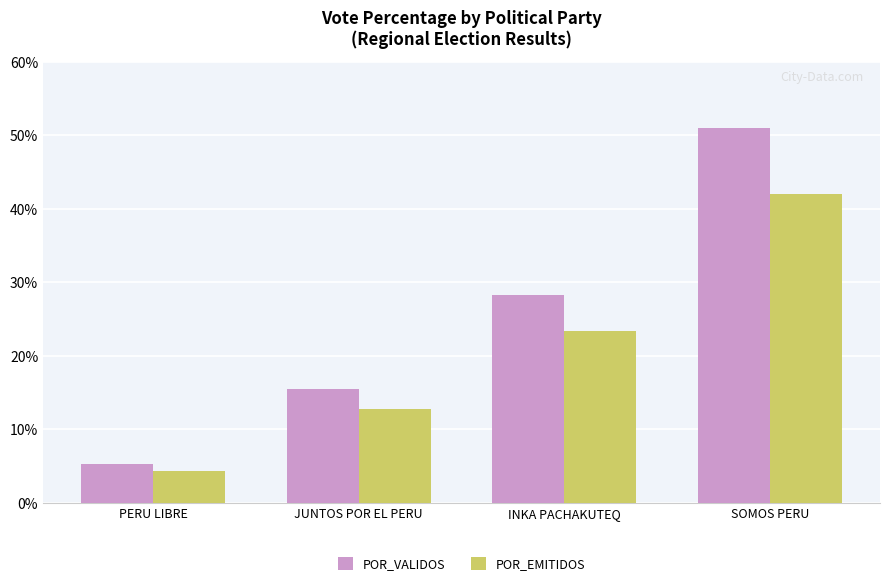

Which series has the largest total across all categories?

POR_VALIDOS